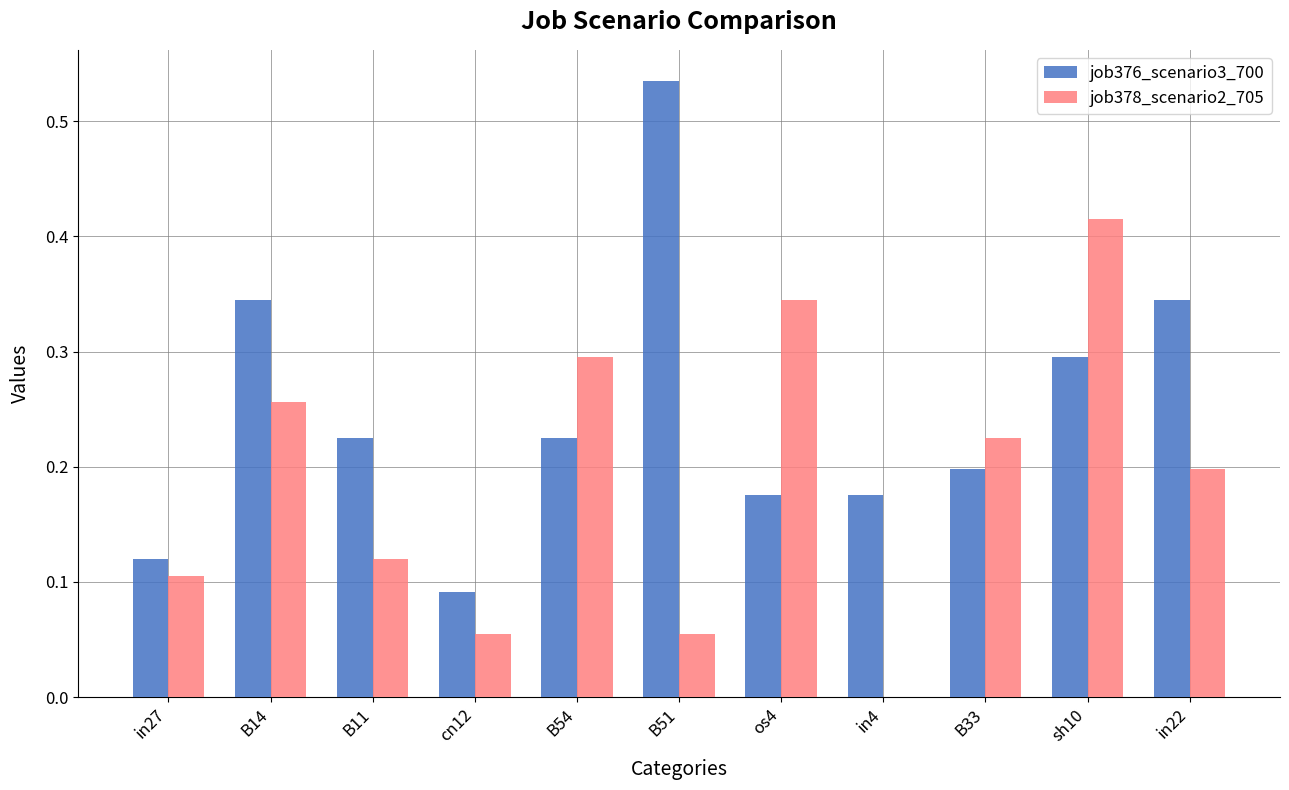

Are the bars horizontal?

No